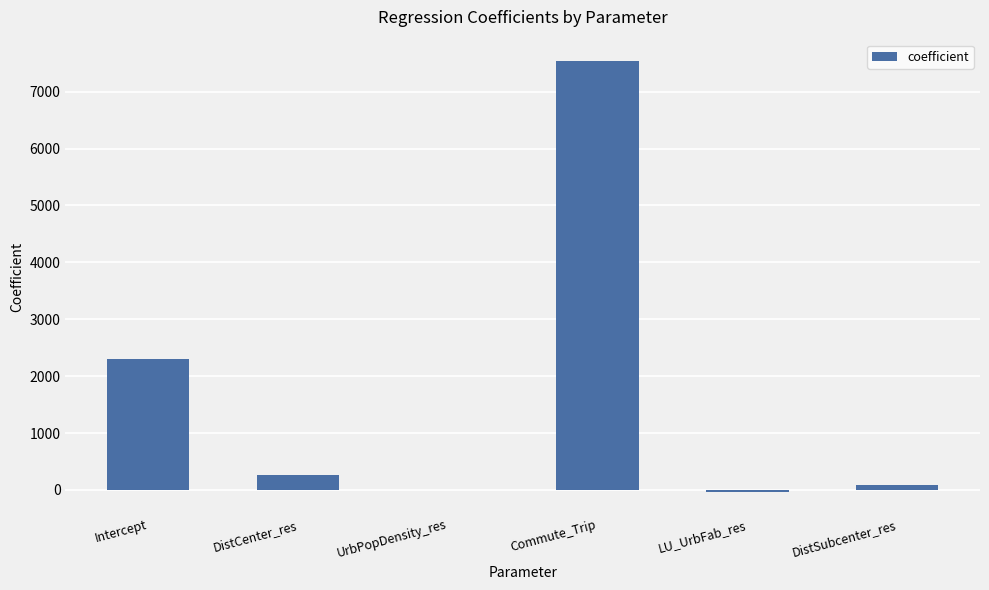

At which category does the chart reach its peak across all series?

Commute_Trip